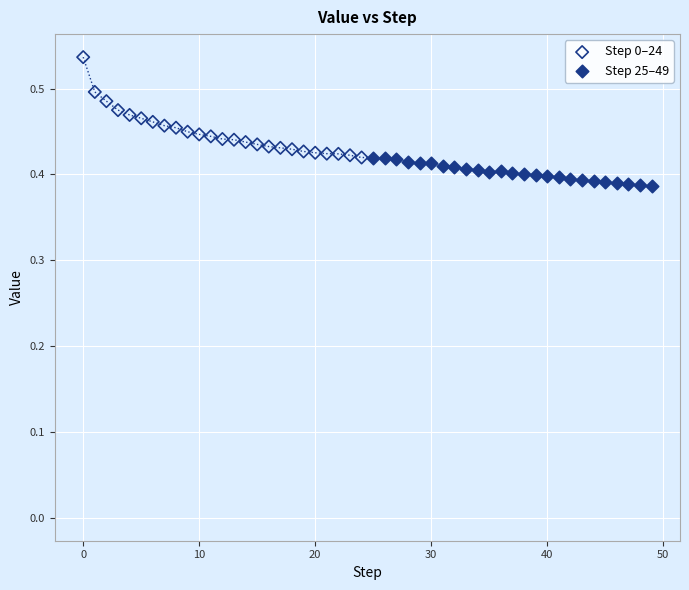

Which series reaches the maximum Y coordinate?

Step 0–24